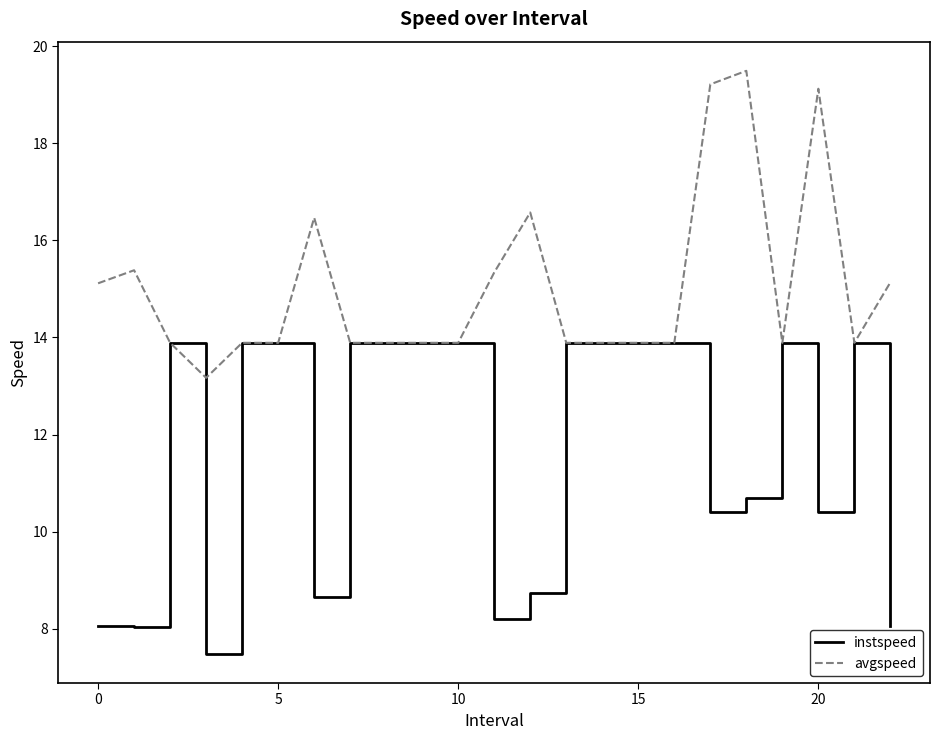

What is the smallest value displayed?

7.5